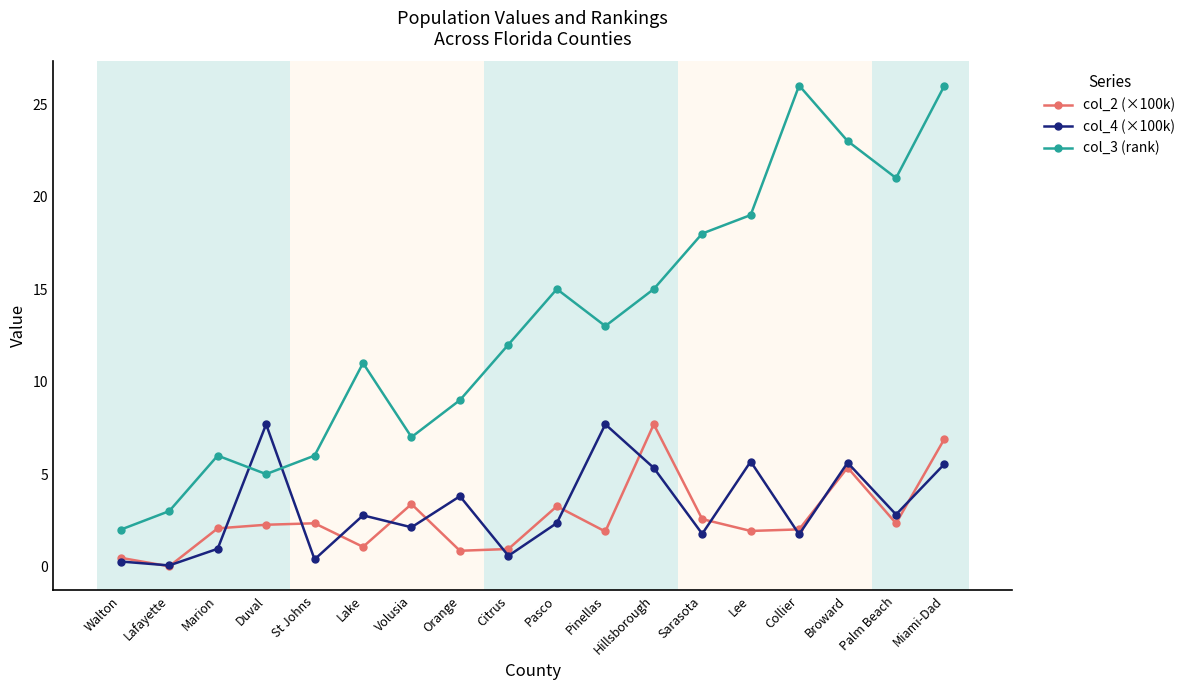

The col_2 (×100k) series shows 6.9 at Miami-Dad. True or false?

True